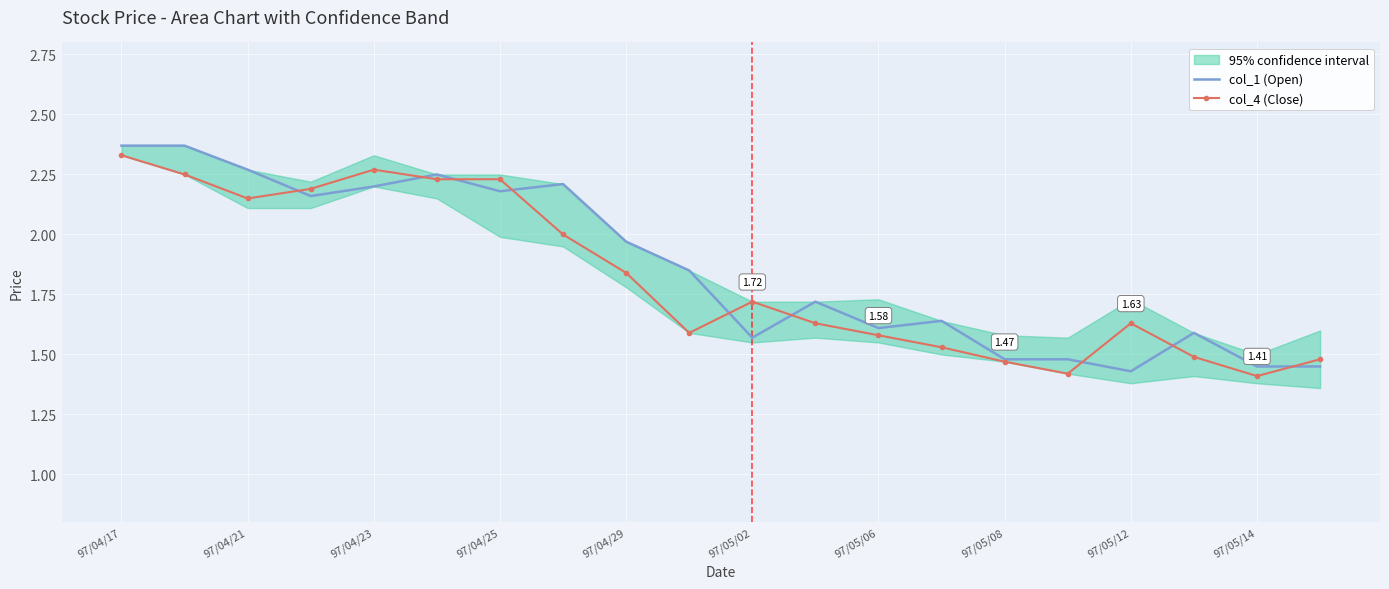

Approximately how many times larger is the value at 97/05/13 compared to 97/05/15?

1.0